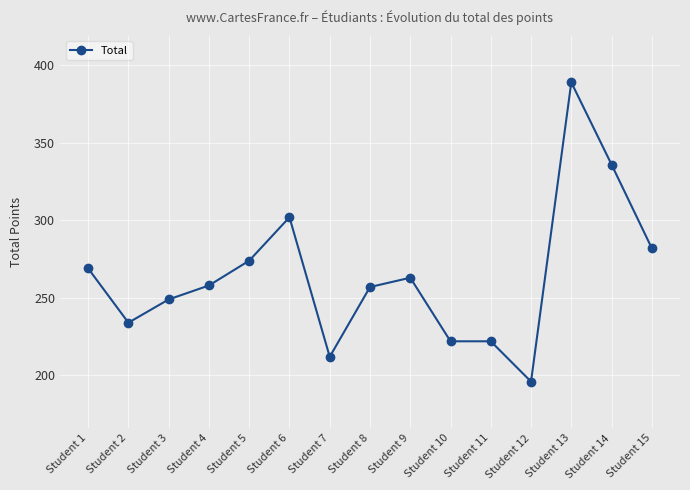

What is the value of the 5th point from the left?

274